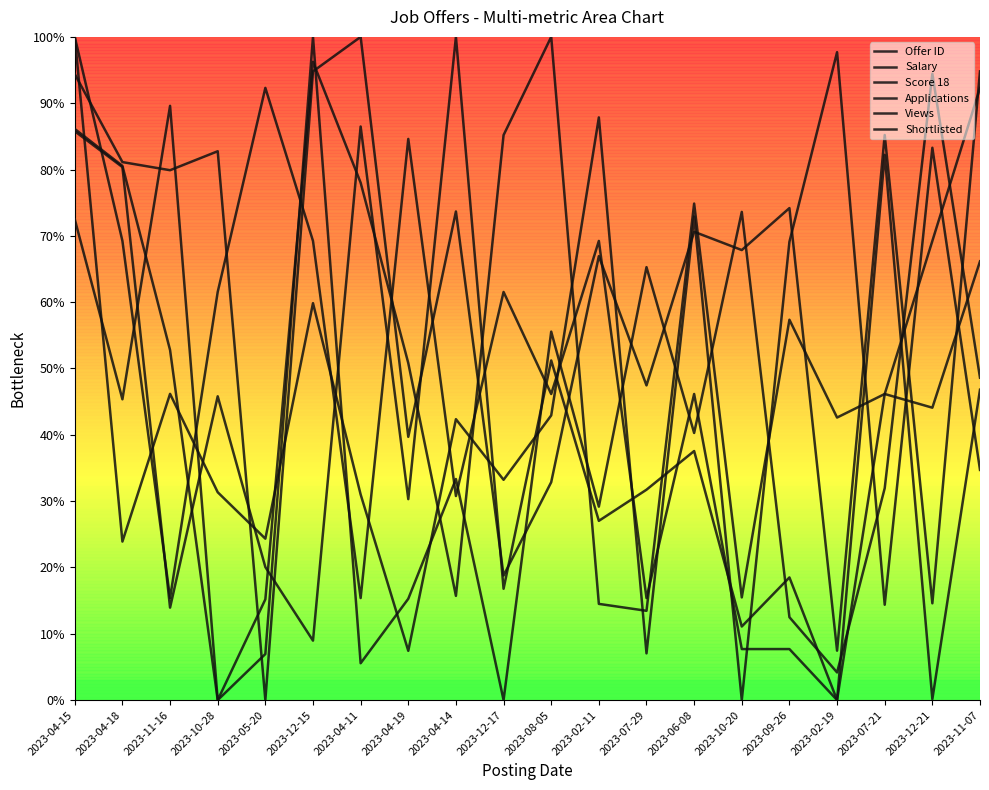

Which series has the largest range (max minus min)?

Offer ID